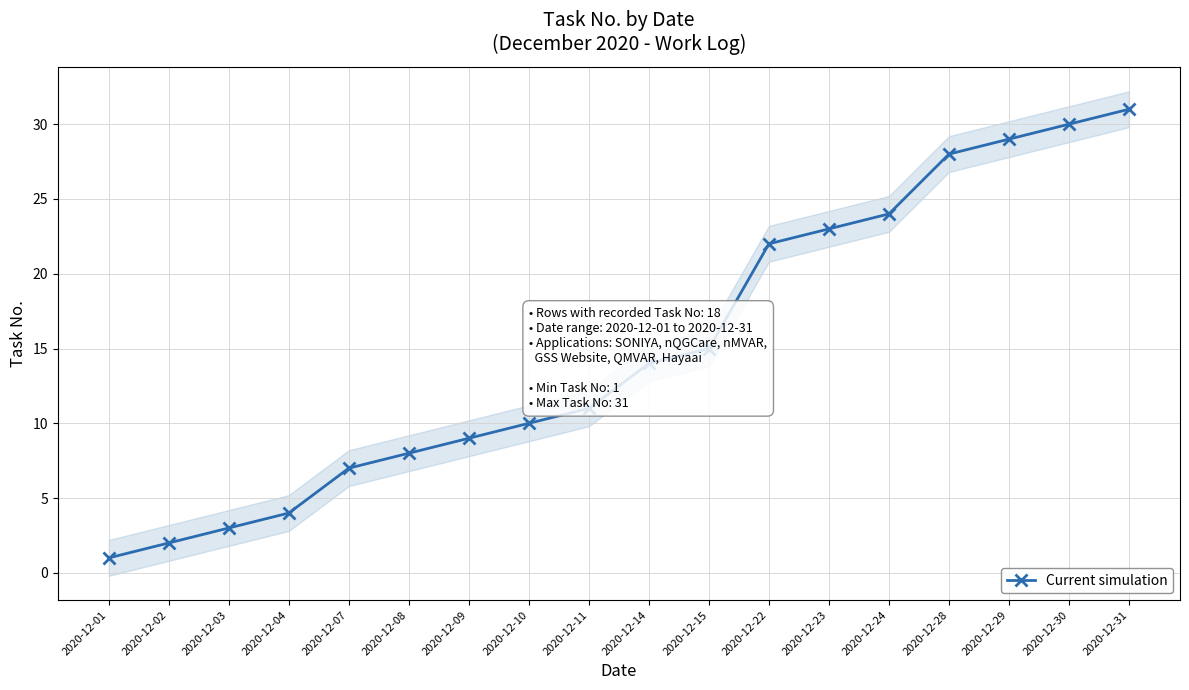

What is the difference between the values at 2020-12-14 and 2020-12-15?

1